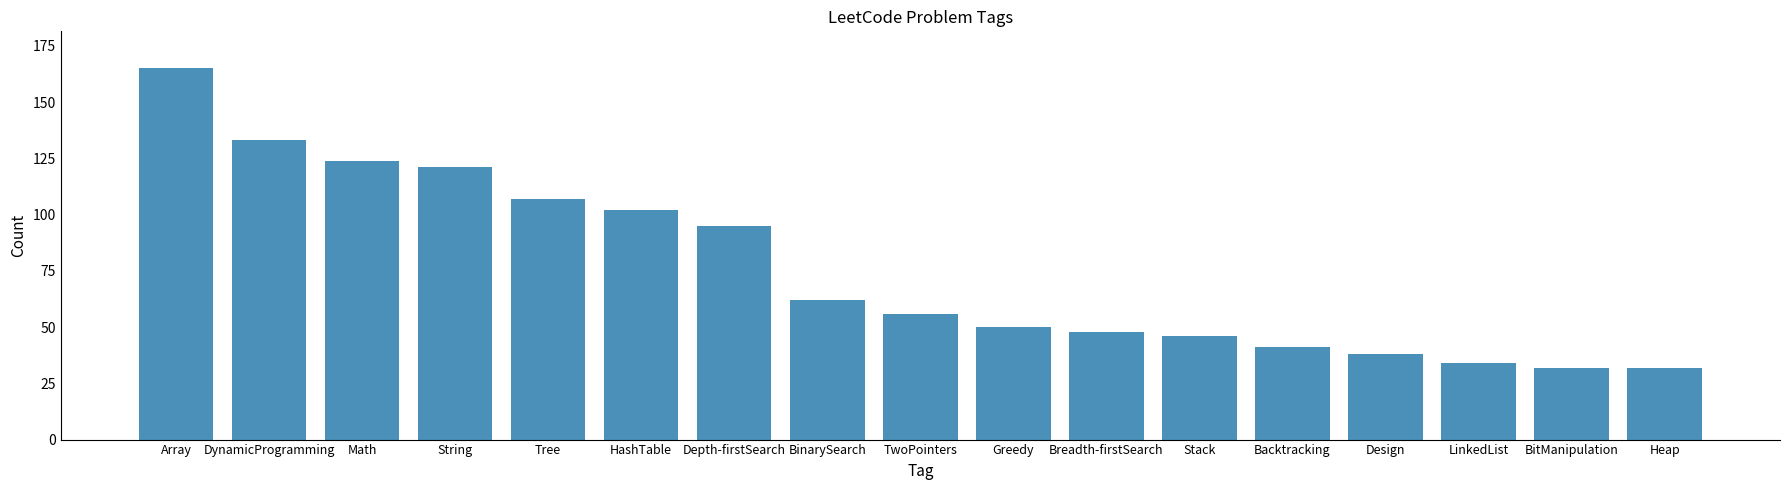

What is the greatest value displayed?

165